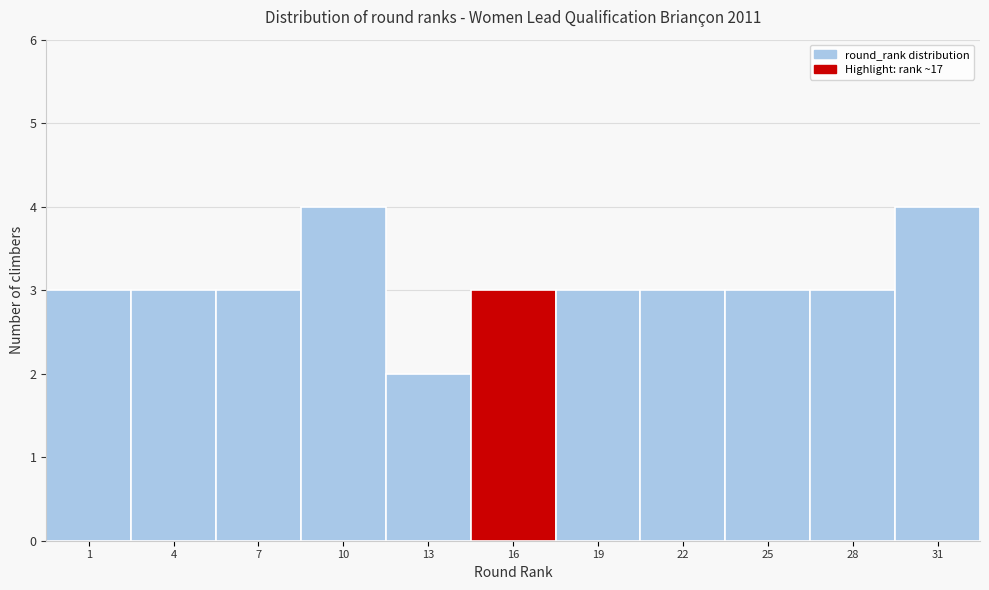

Reading left to right, list all the values displayed in this chart.

3	3	3	4	2	3	3	3	3	3	4